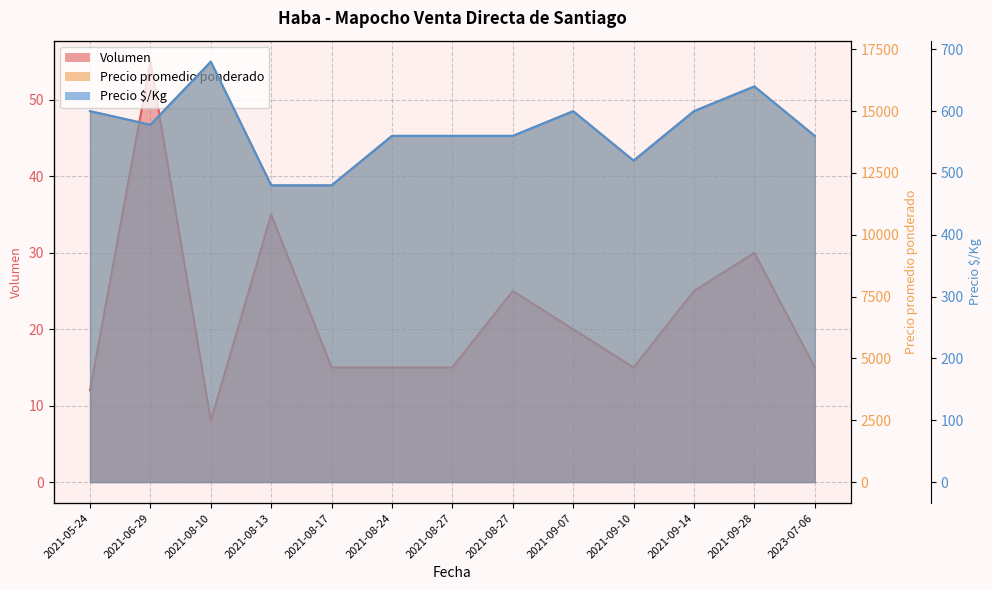

Which label corresponds to the smallest value in the chart?

2021-08-10